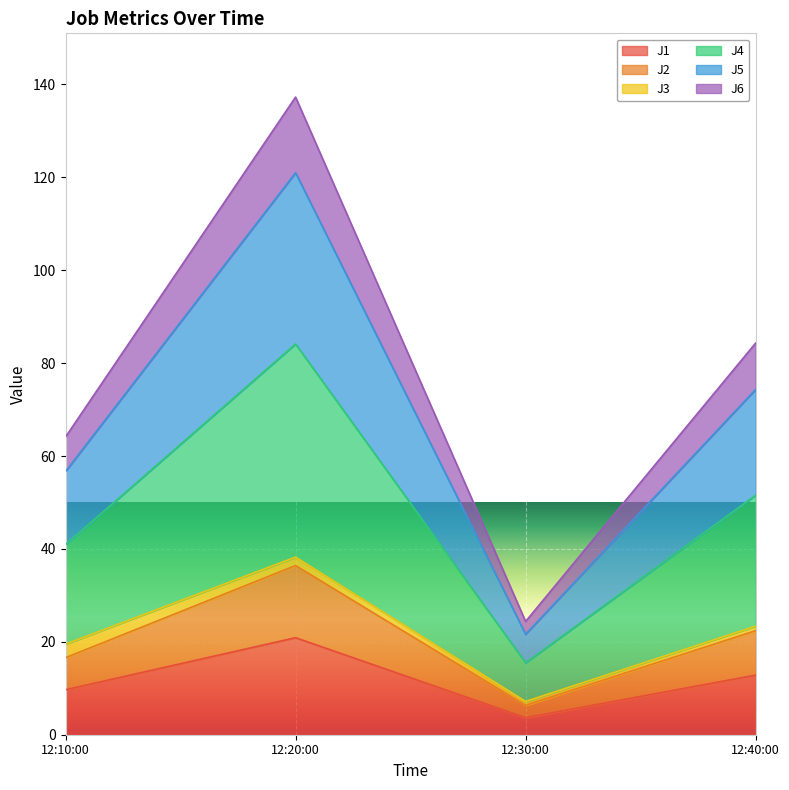

At how many categories does at least one series exceed 93?

1